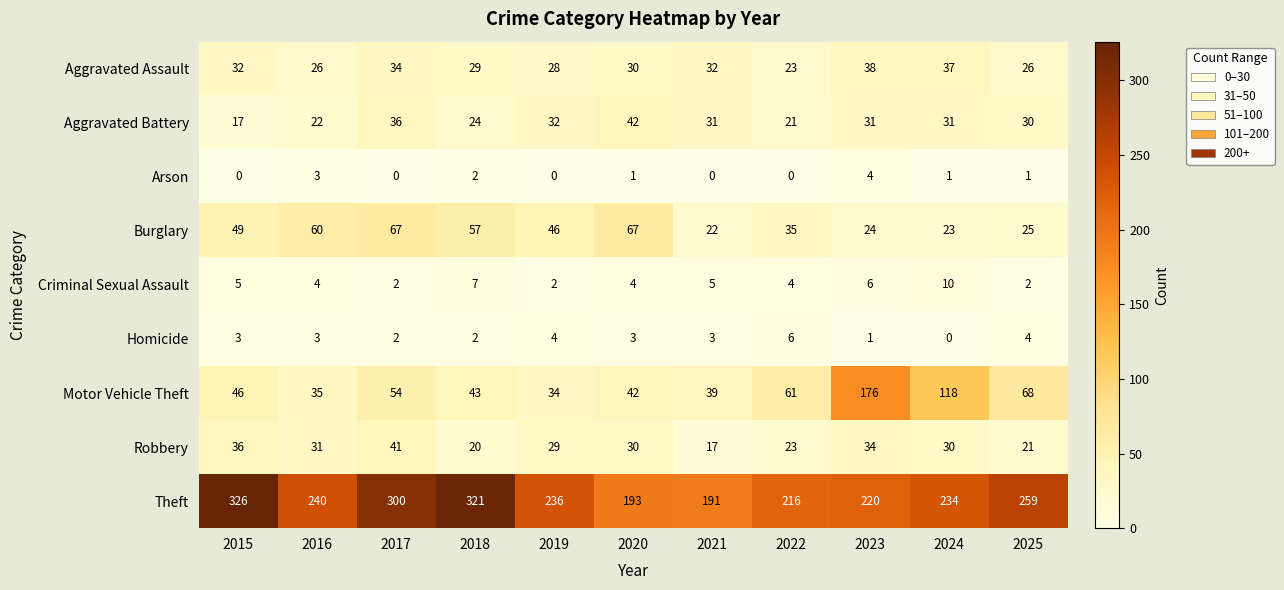

List the series in order of their peak value, highest first.

Theft, Motor Vehicle Theft, Burglary, Aggravated Battery, Robbery, Aggravated Assault, Criminal Sexual Assault, Homicide, Arson